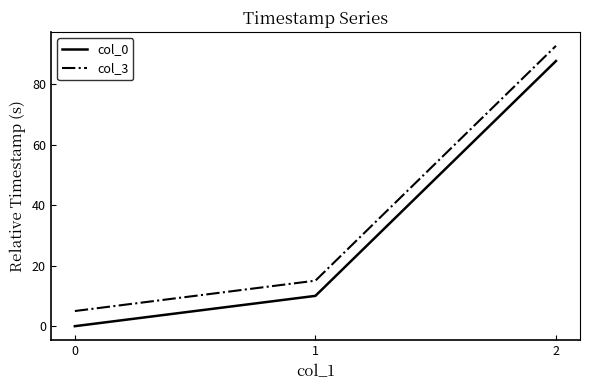

Rank the categories by col_0 value from highest to lowest.

2, 1, 0